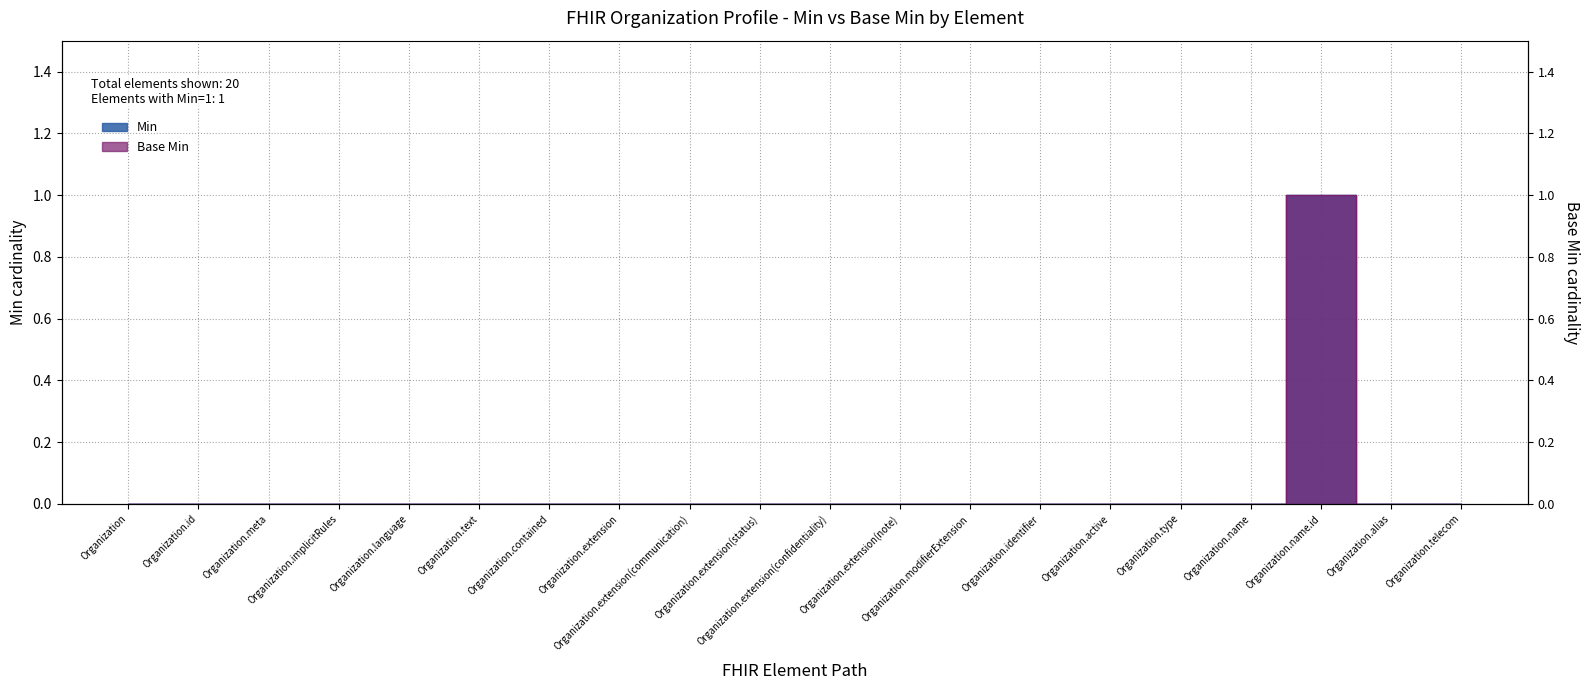

What position from the right is Organization.extension(note)?

9